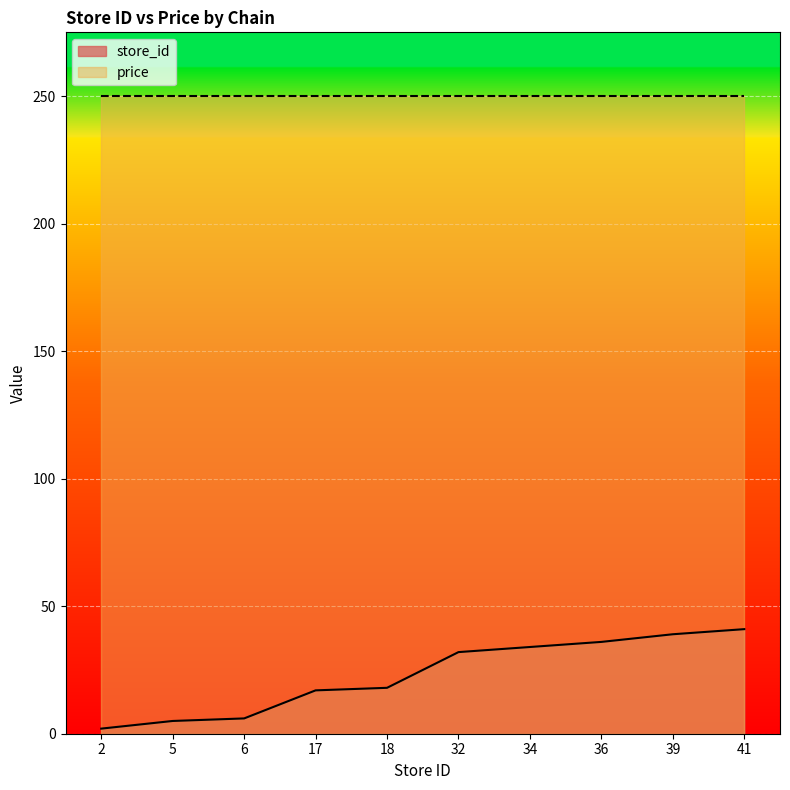

What is the difference between the second highest and minimum values?

37